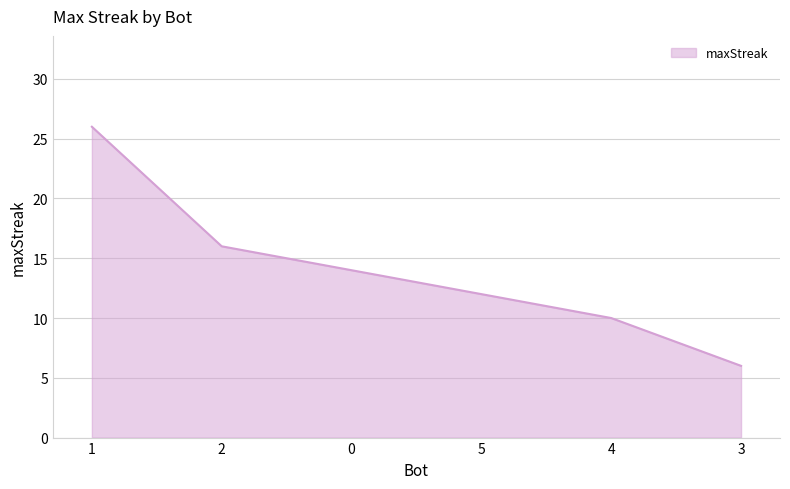

What is the ratio of the value at 4 to the value at 2?

0.6